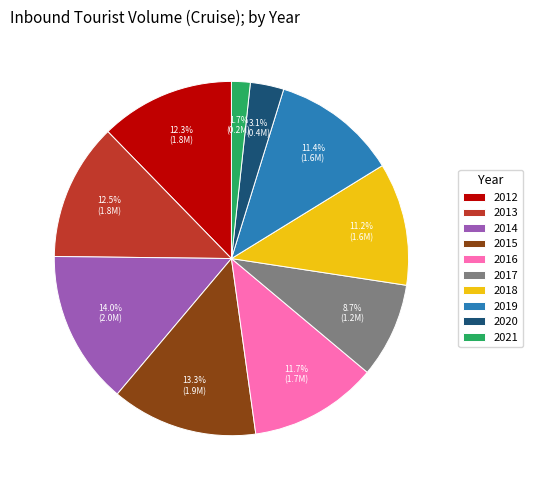

Does 2019 represent more than half of the total?

No